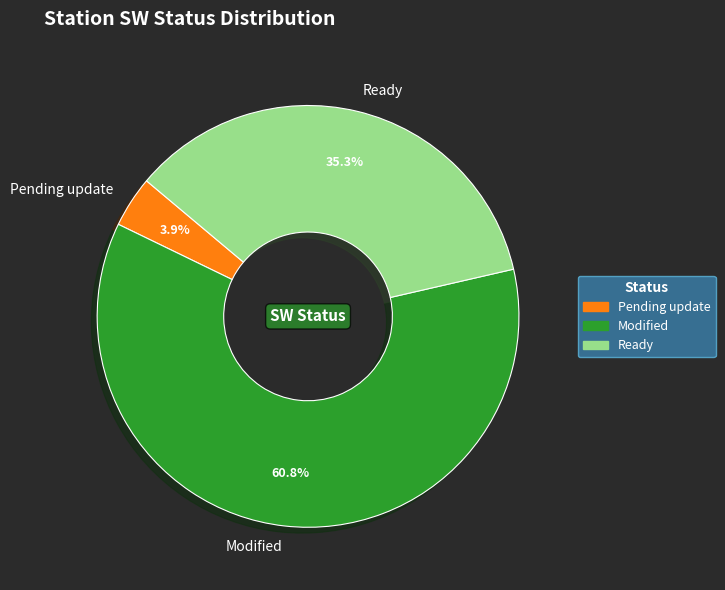

Is it true that Modified is 61% of the pie?

True